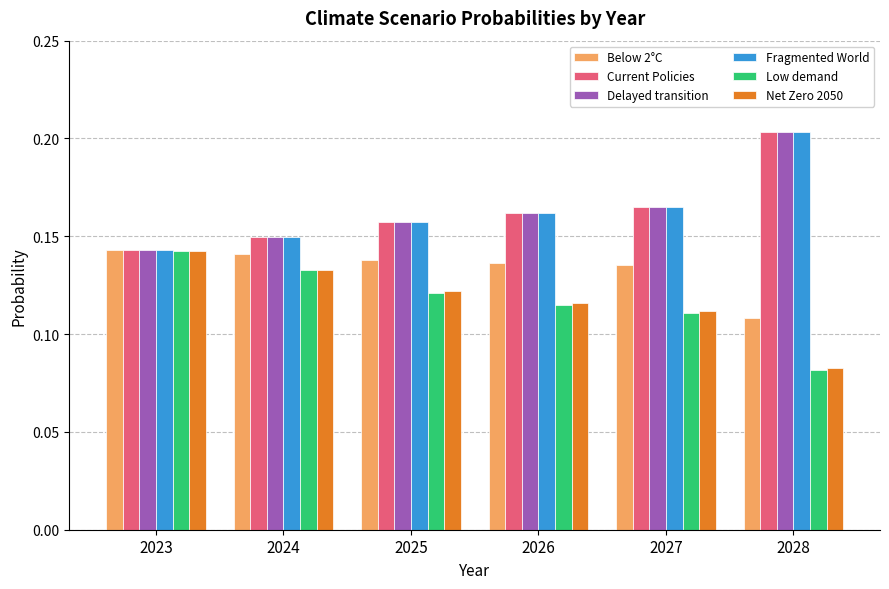

True or false: Net Zero 2050 has a value of 0.2 at 2024.

False